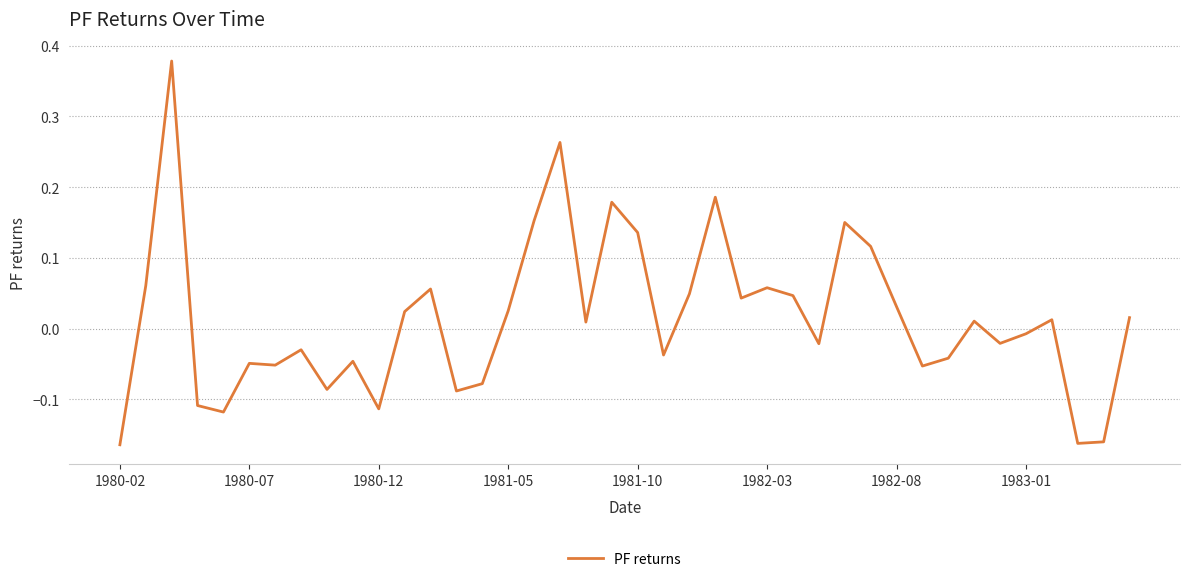

Is this an area chart (filled region under the line)?

No